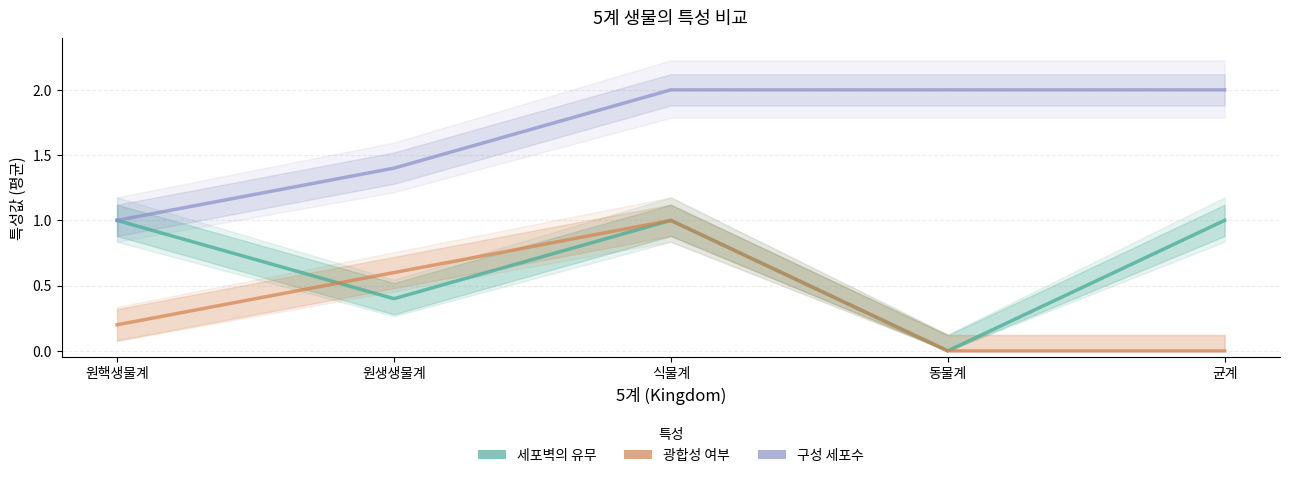

True or false: 구성 세포수 has more than 0 points higher than both neighbors.

False